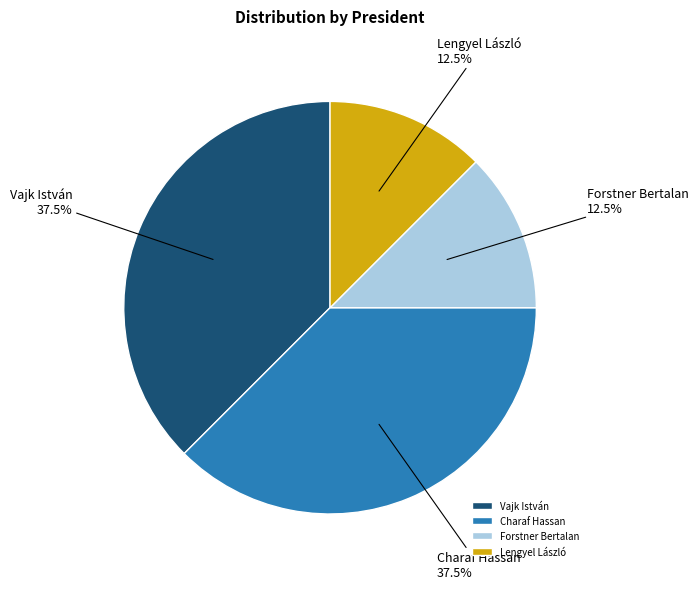

Does any single category account for the majority?

No